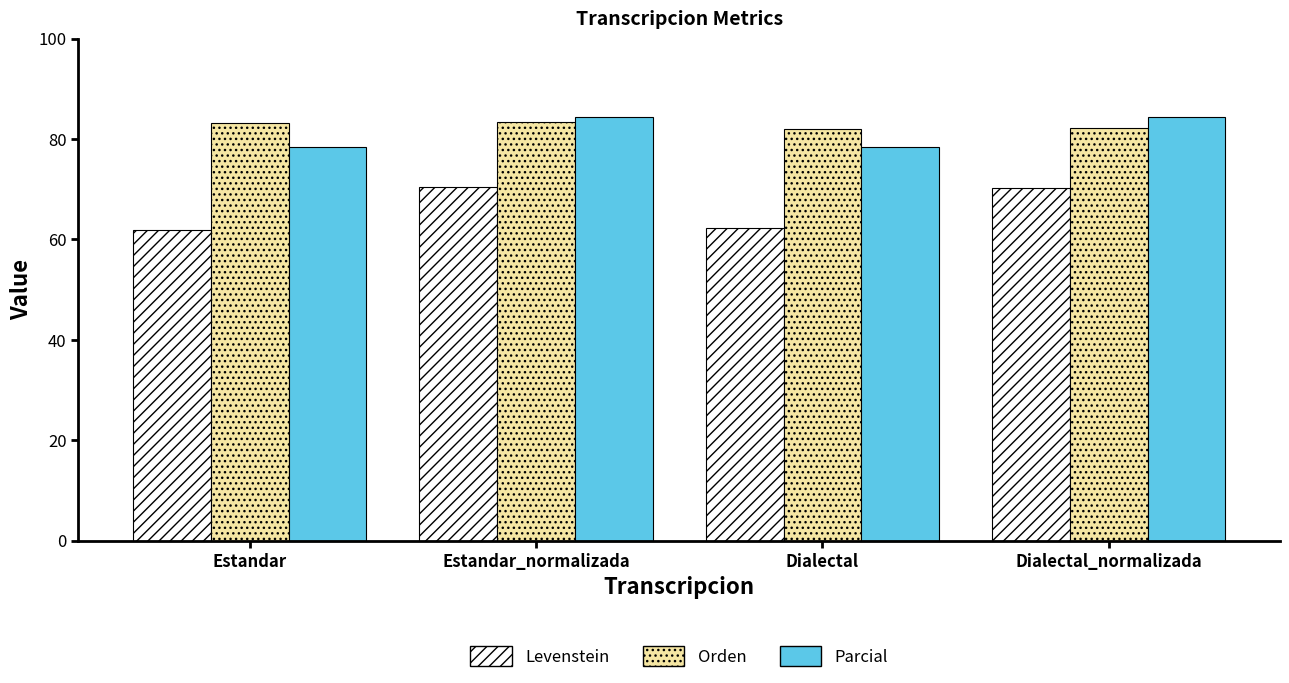

What is the total value across all series at Estandar?

223.4